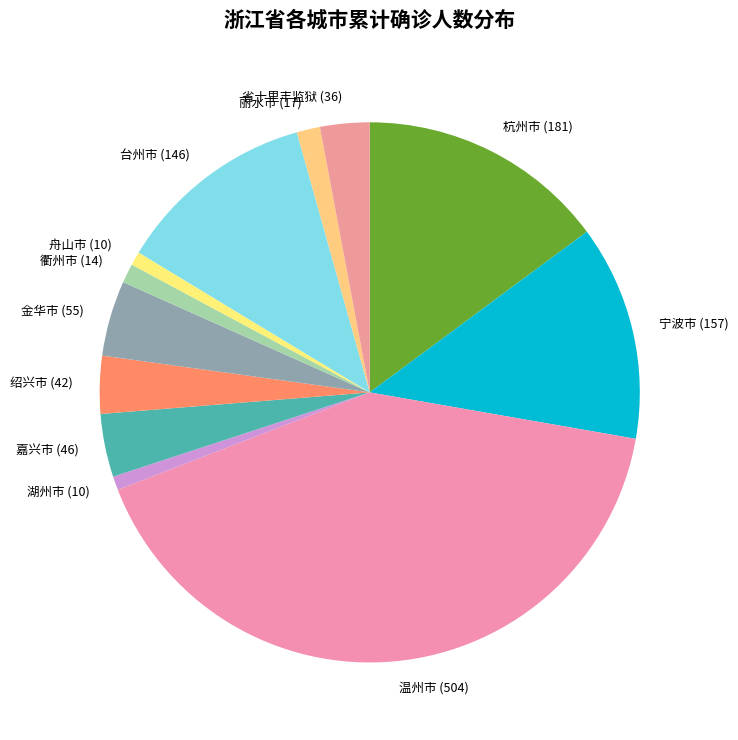

Which slice is the largest?

温州市 (504)